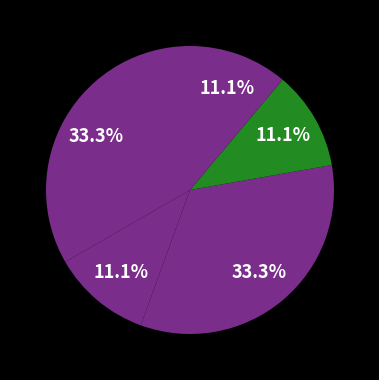

Which category has the smallest portion of the pie?

Dirbuster